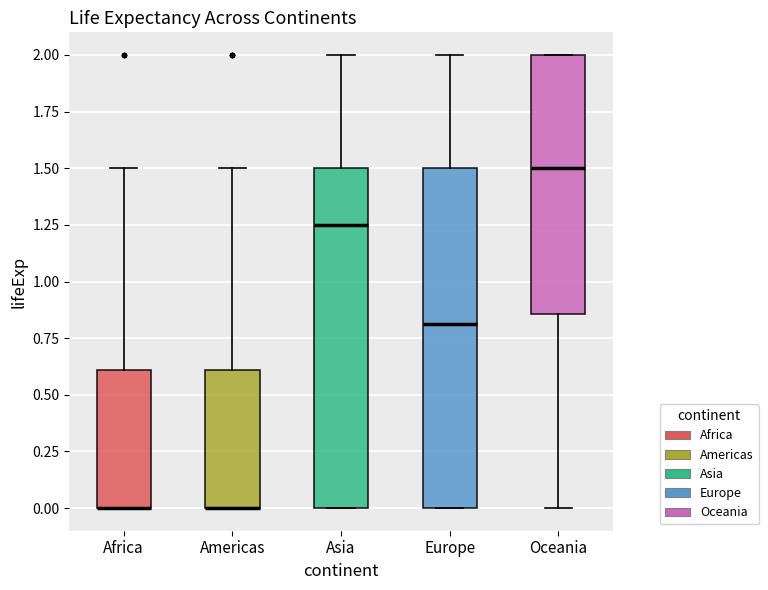

Reading left to right, read every box against the y-axis: the position of its median line, the range the box covers, and the ends of its whiskers. The values are not printed on the chart, so give them approximately, as read against the axis.

Africa: median 0.00 (drawn on the box's lower edge), box 0.00 to 0.60, whiskers 0.00 to 1.50
Americas: median 0.00 (drawn on the box's lower edge), box 0.00 to 0.60, whiskers 0.00 to 1.50
Asia: median 1.25, box 0.00 to 1.50, whiskers 0.00 to 2.00
Europe: median 0.80, box 0.00 to 1.50, whiskers 0.00 to 2.00
Oceania: median 1.50, box 0.85 to 2.00, whiskers 0.00 to 2.00